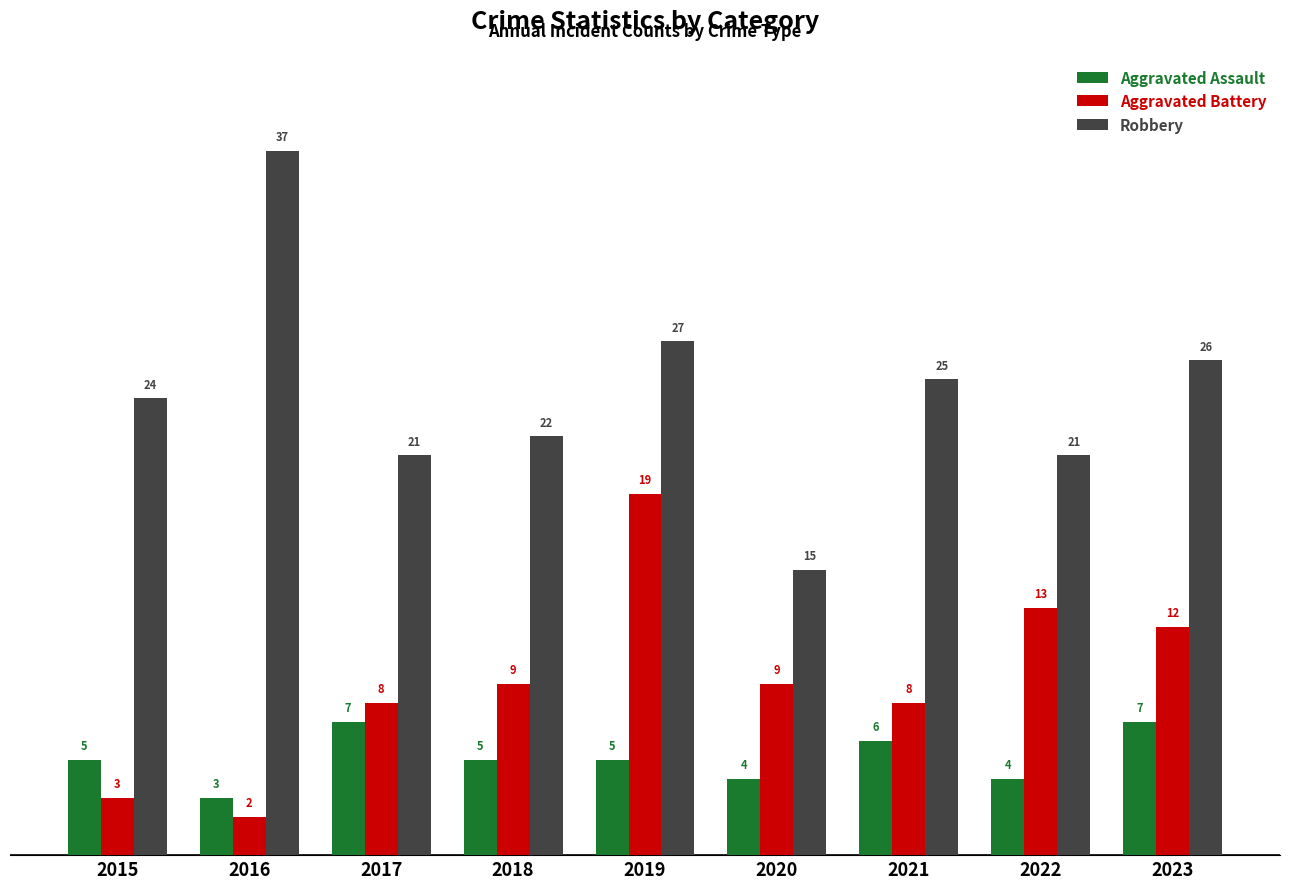

List the series in order of their peak value, lowest first.

Aggravated Assault, Aggravated Battery, Robbery